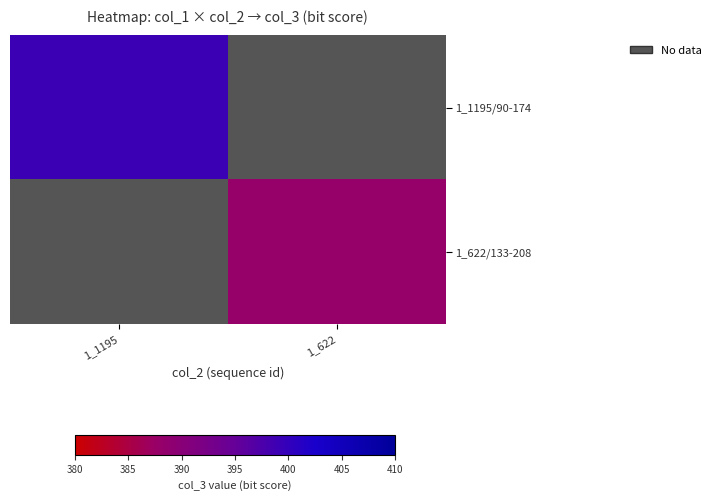

Is the value of 1_622/133-208 at 1_1195 greater than the value of 1_1195/90-174 at 1_622?

No